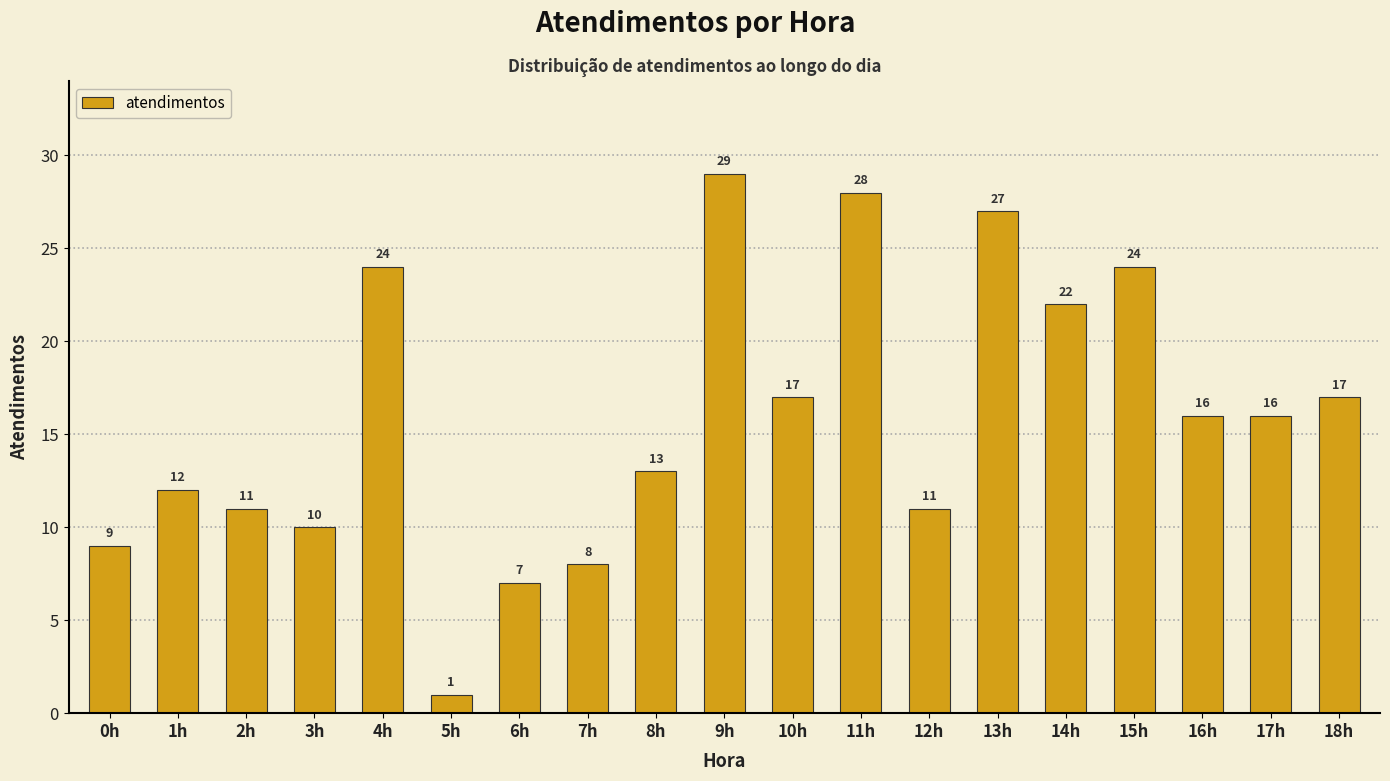

Reading left to right, transcribe all the data shown in this chart.

0h=9	1h=12	2h=11	3h=10	4h=24	5h=1	6h=7	7h=8	8h=13	9h=29	10h=17	11h=28	12h=11	13h=27	14h=22	15h=24	16h=16	17h=16	18h=17